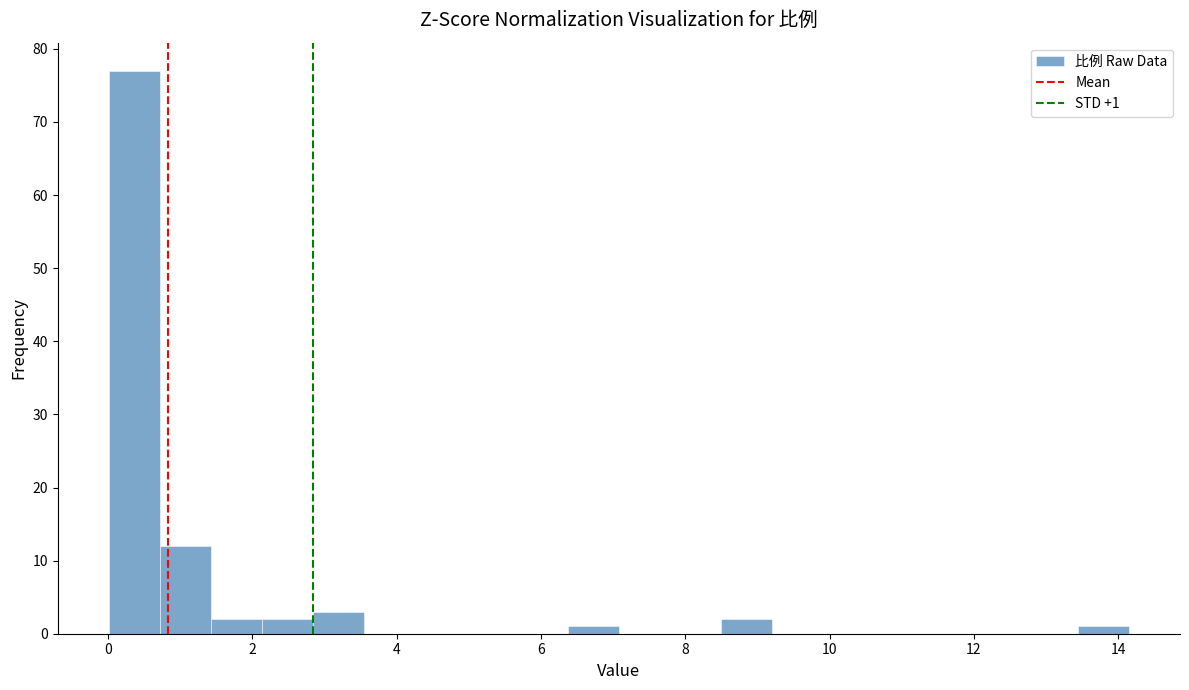

Read against the x-axis, roughly where is the centre of the tallest bar?

0.4